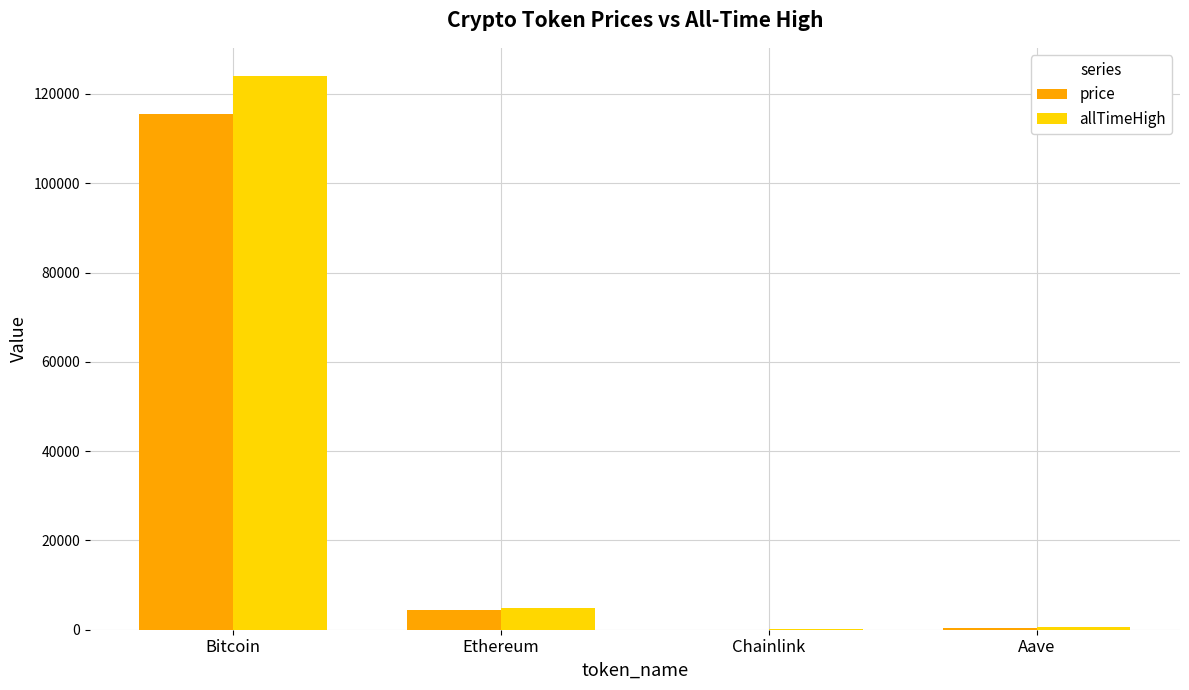

What is the greatest value displayed?

124128.0